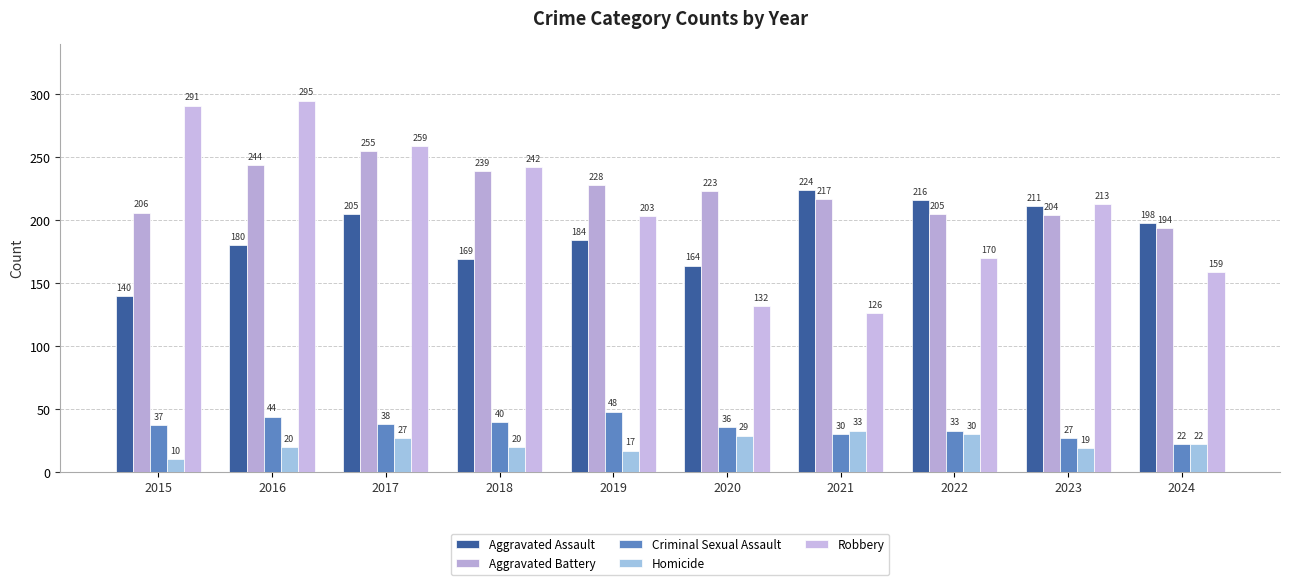

What is the highest value of the Robbery series?

295